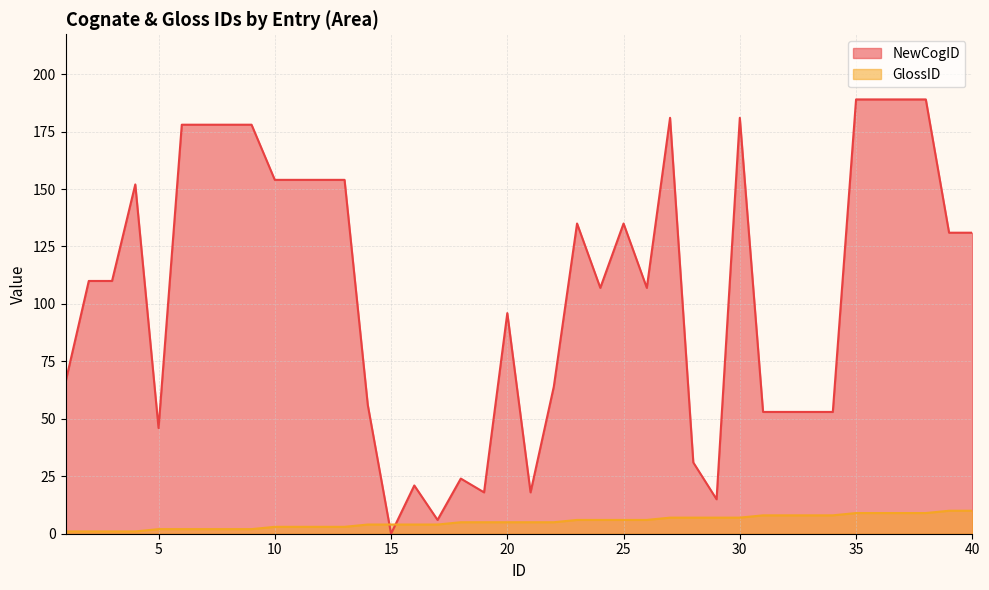

What is the minimum value for GlossID?

1